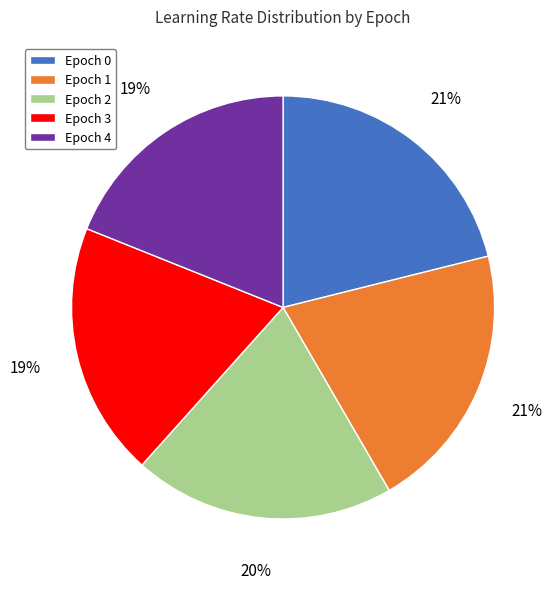

To the nearest percent, what is the average slice percentage?

20%